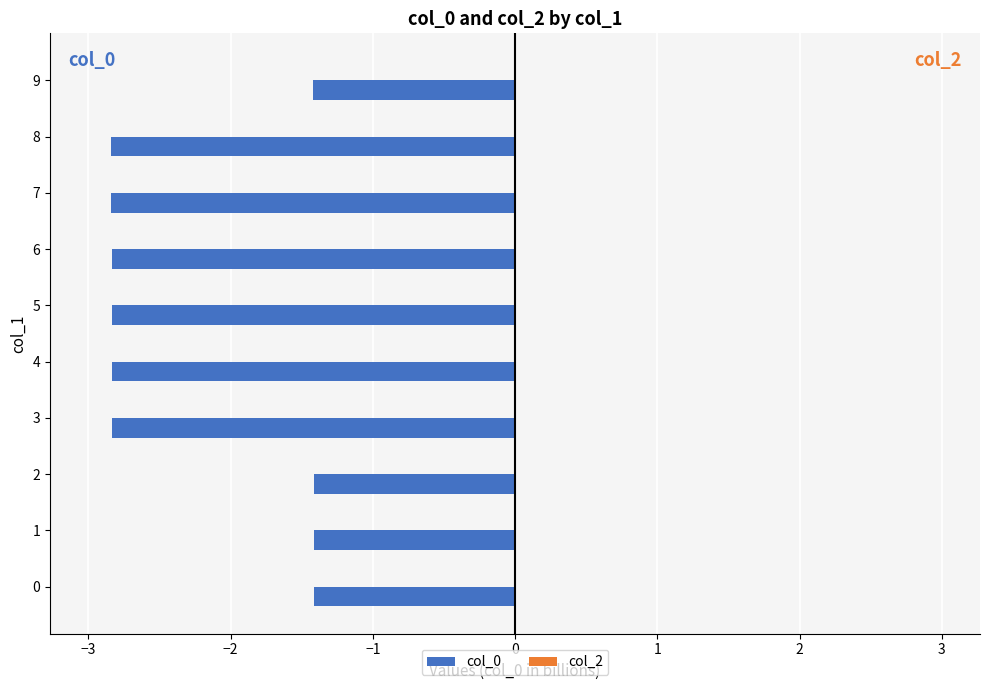

True or false: the data shows -4.6 at 6.

False